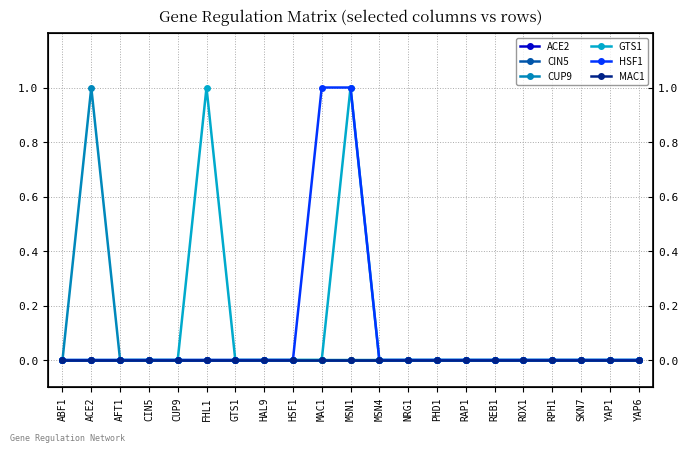

Rank the series by their maximum value, from highest to lowest.

CUP9, GTS1, HSF1, ACE2, CIN5, MAC1